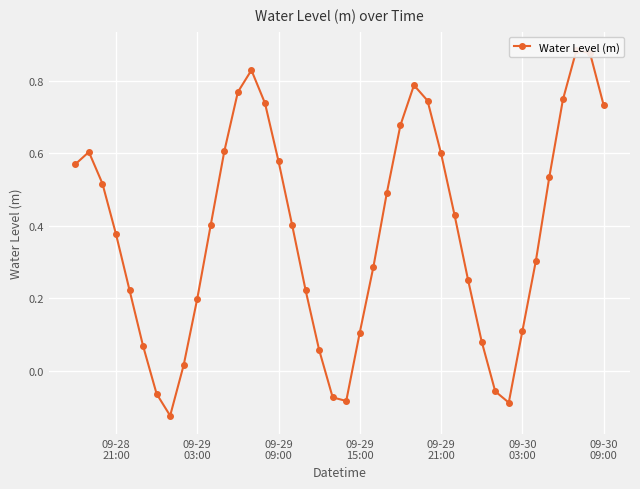

The chart shows a value of -0.1 at 31. True or false?

False